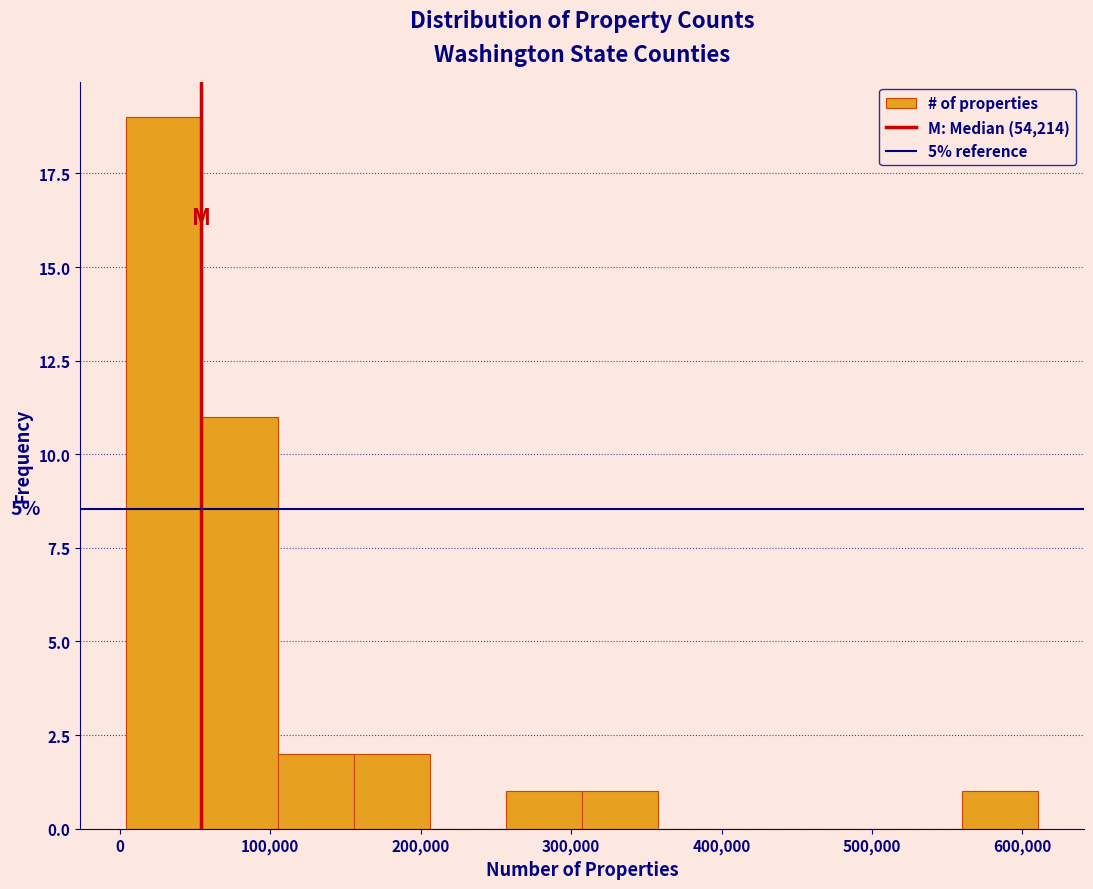

Over which range of the x-axis is the bar tallest?

0 to 50000